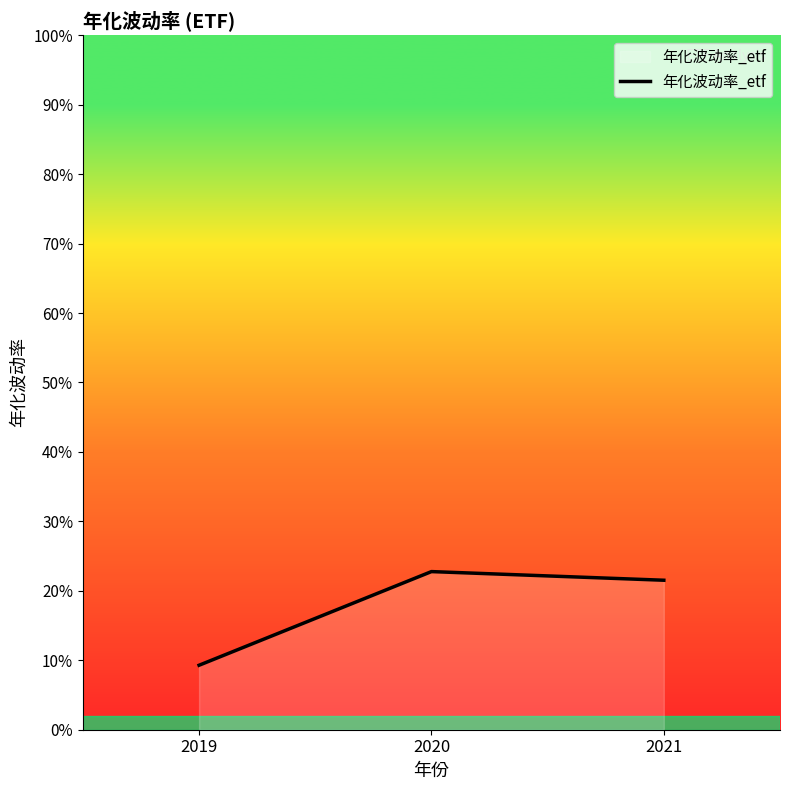

The chart shows a value of 0.2 at 2020. True or false?

True